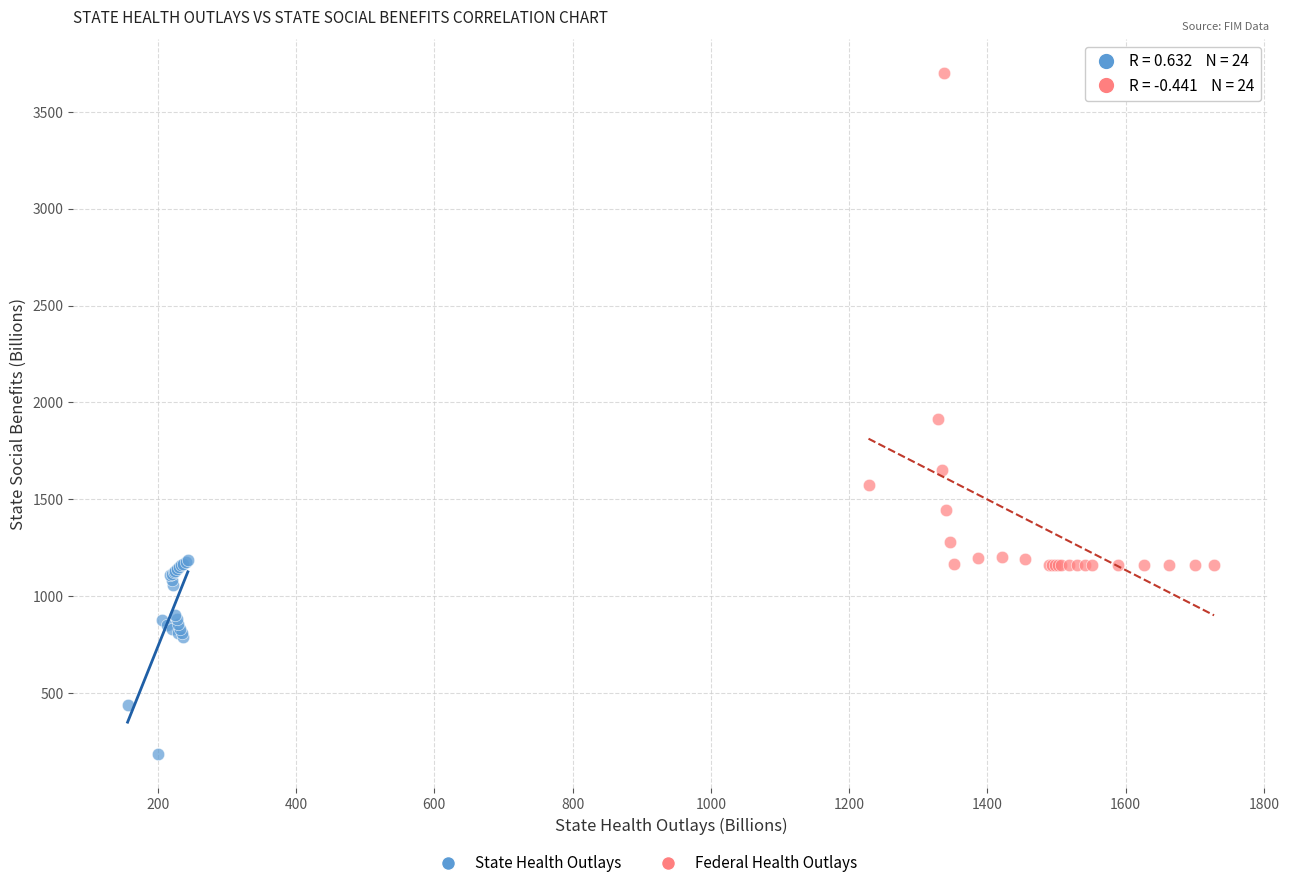

Which series contains the highest Y value?

Federal Health Outlays